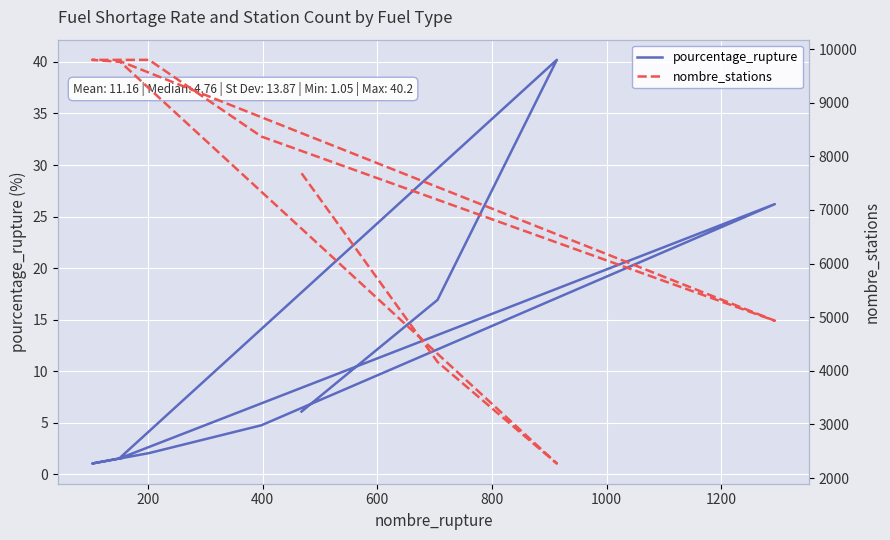

What are all the series names shown in the legend?

pourcentage_rupture, nombre_stations